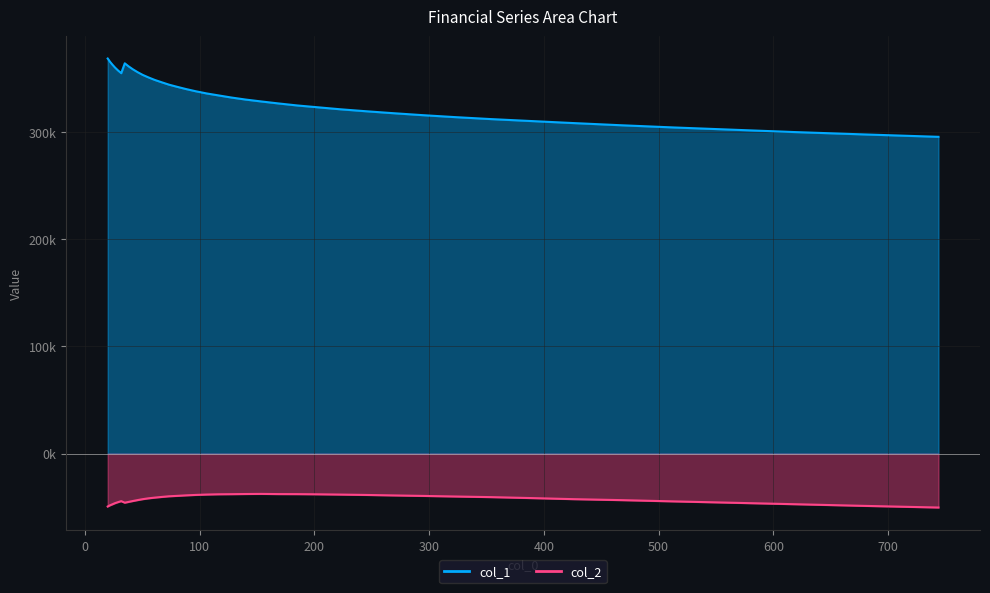

How many lines are shown in the chart?

2